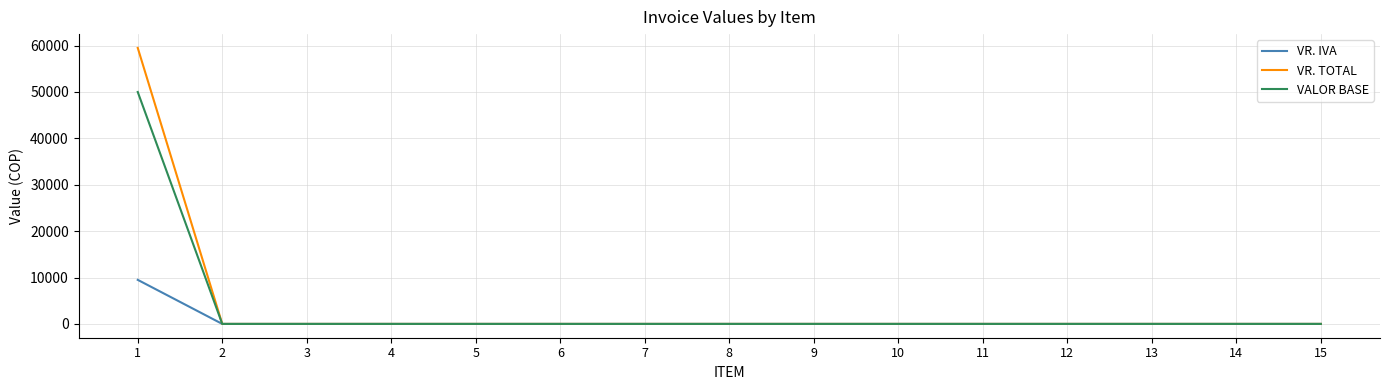

List the series in order of their peak value, lowest first.

VR. IVA, VALOR BASE, VR. TOTAL